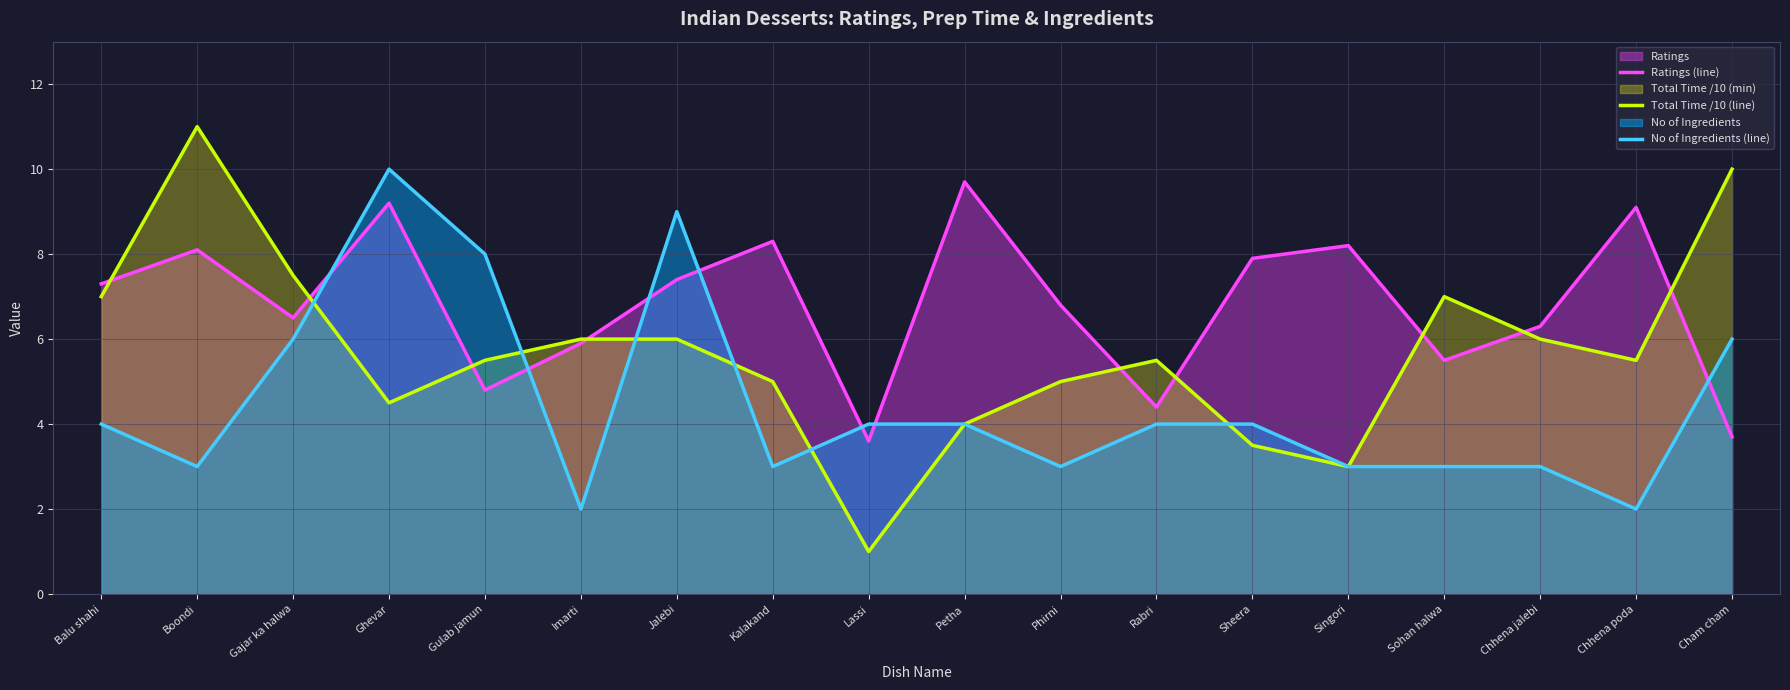

How many lines are shown in the chart?

3